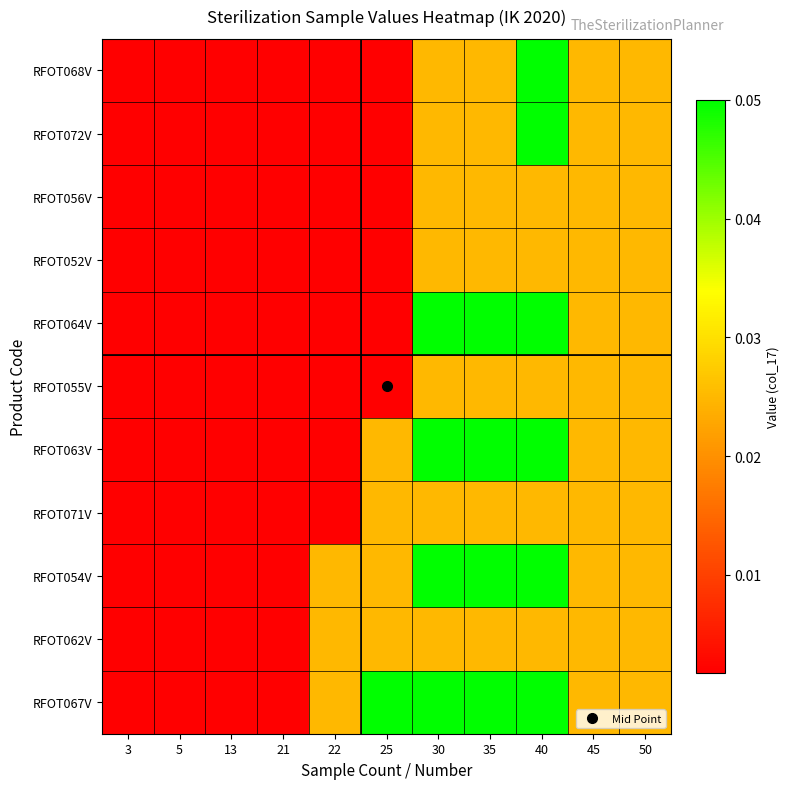

At which category is the sum across all series the highest?

40